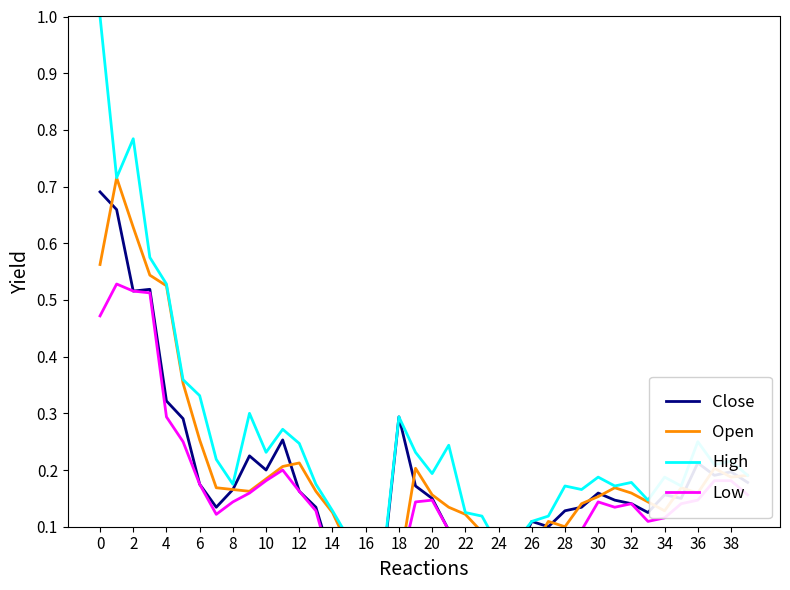

At how many categories does at least one series exceed 0?

40